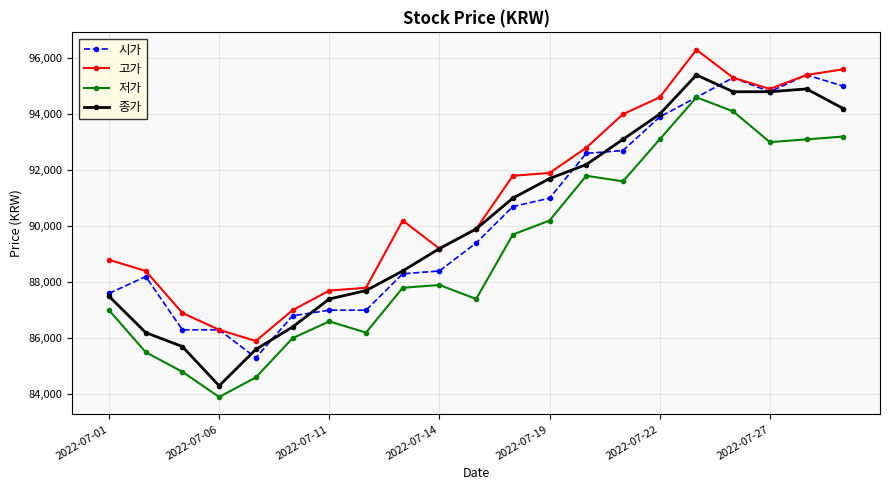

What is the sum of all 고가 values?

1910700